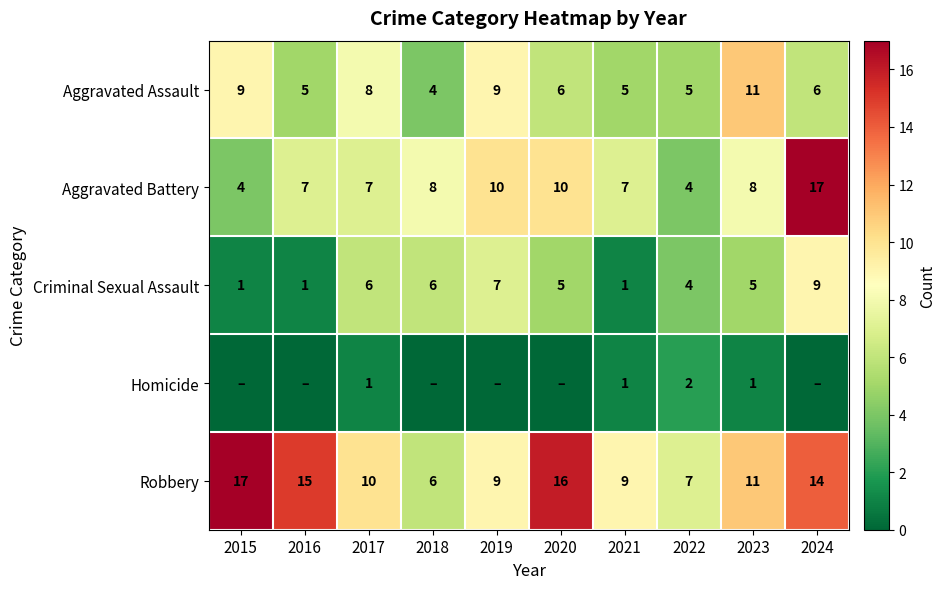

At which label does Aggravated Battery reach its peak?

2024